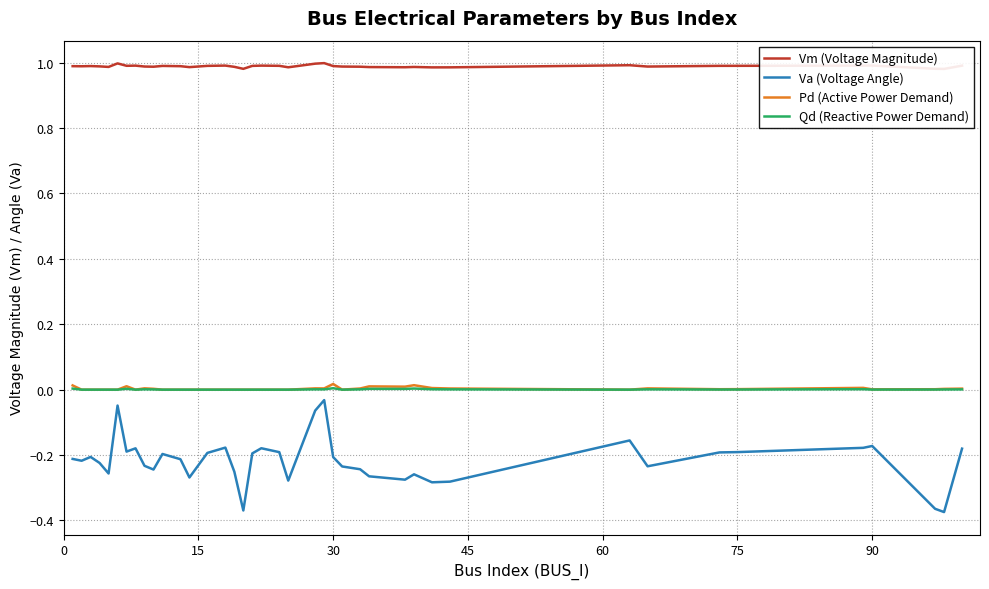

What is the difference between the second highest and second lowest values in the Va (Voltage Angle) series?

0.3